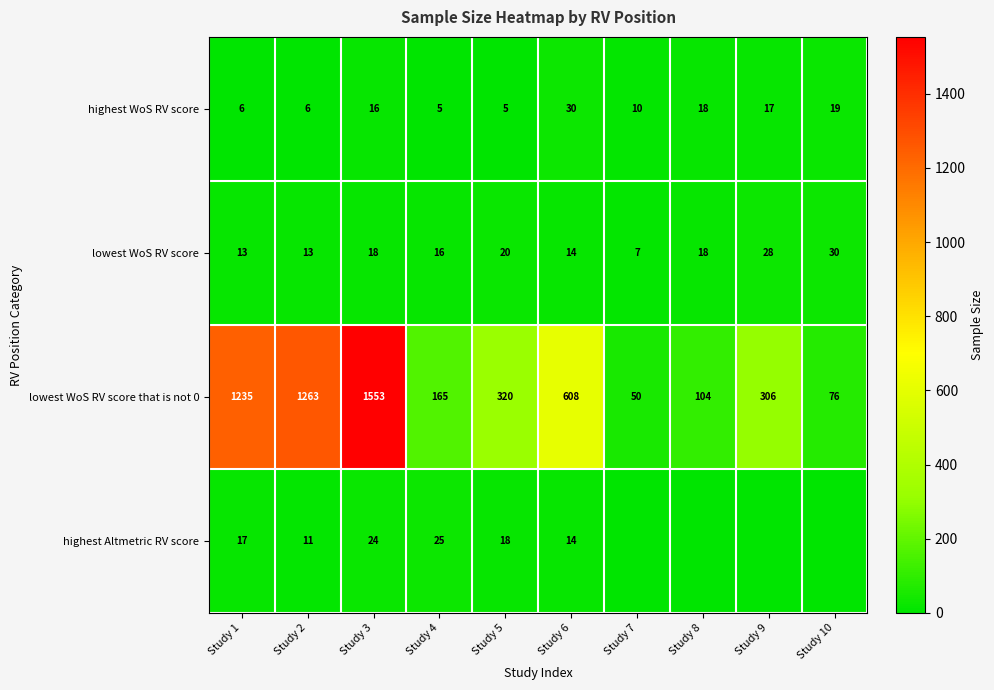

The value of highest Altmetric RV score at Study 1 is 24. True or false?

False